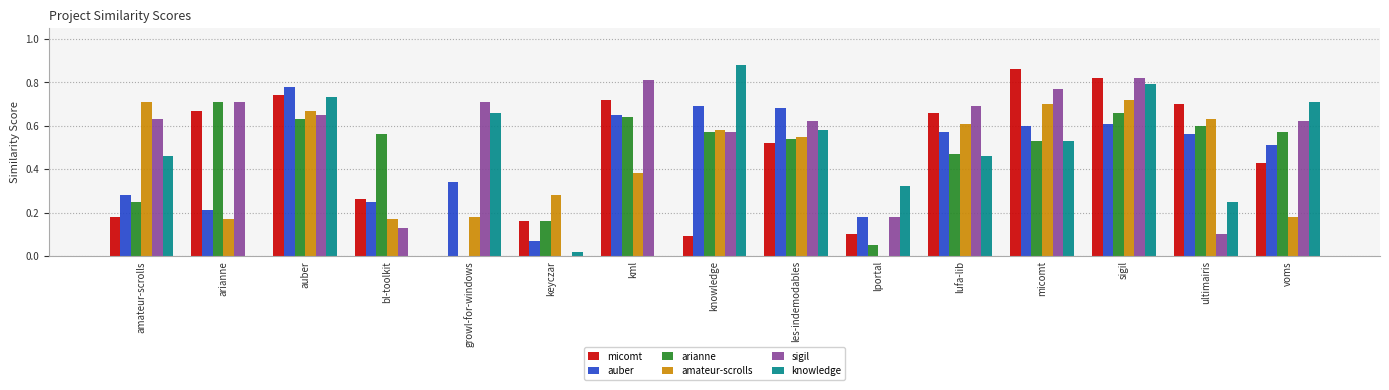

Which series changed the most between lufa-lib and sigil?

knowledge